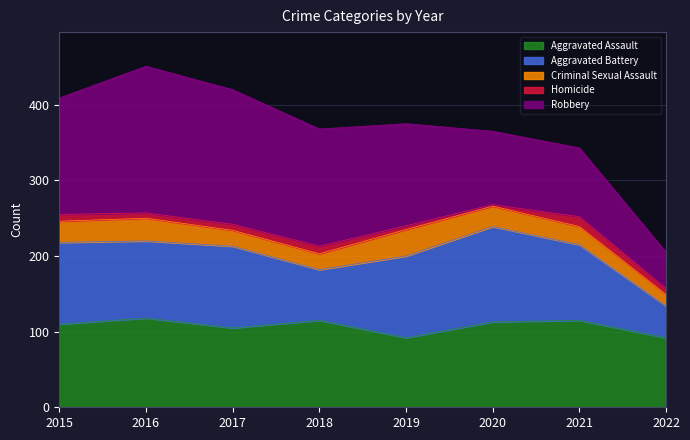

True or false: Homicide and Robbery intersect in this chart.

False